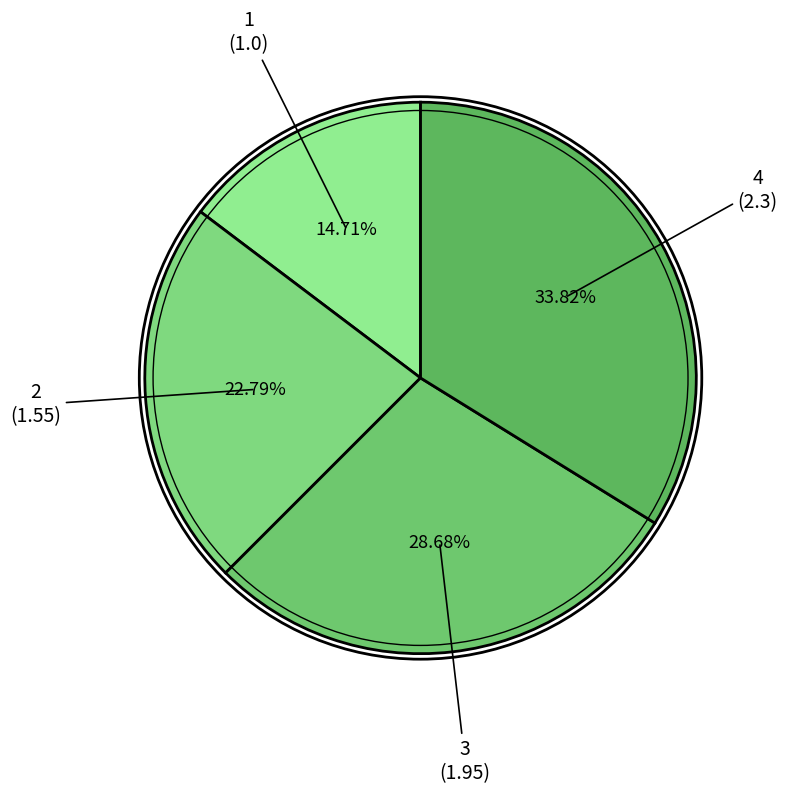

Does any single category account for the majority?

No